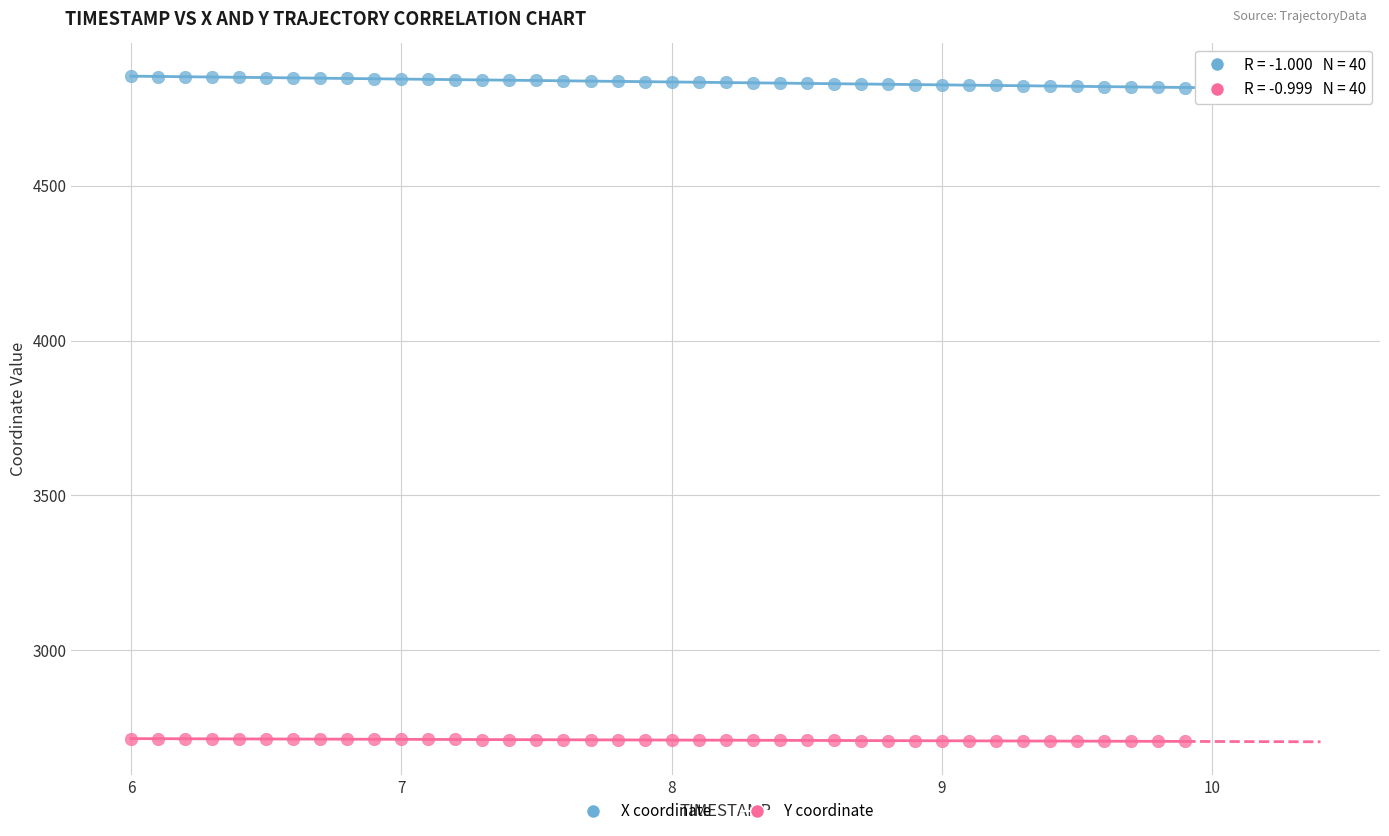

Across all data points, what is the range of Y values (max minus min)?

2148.4